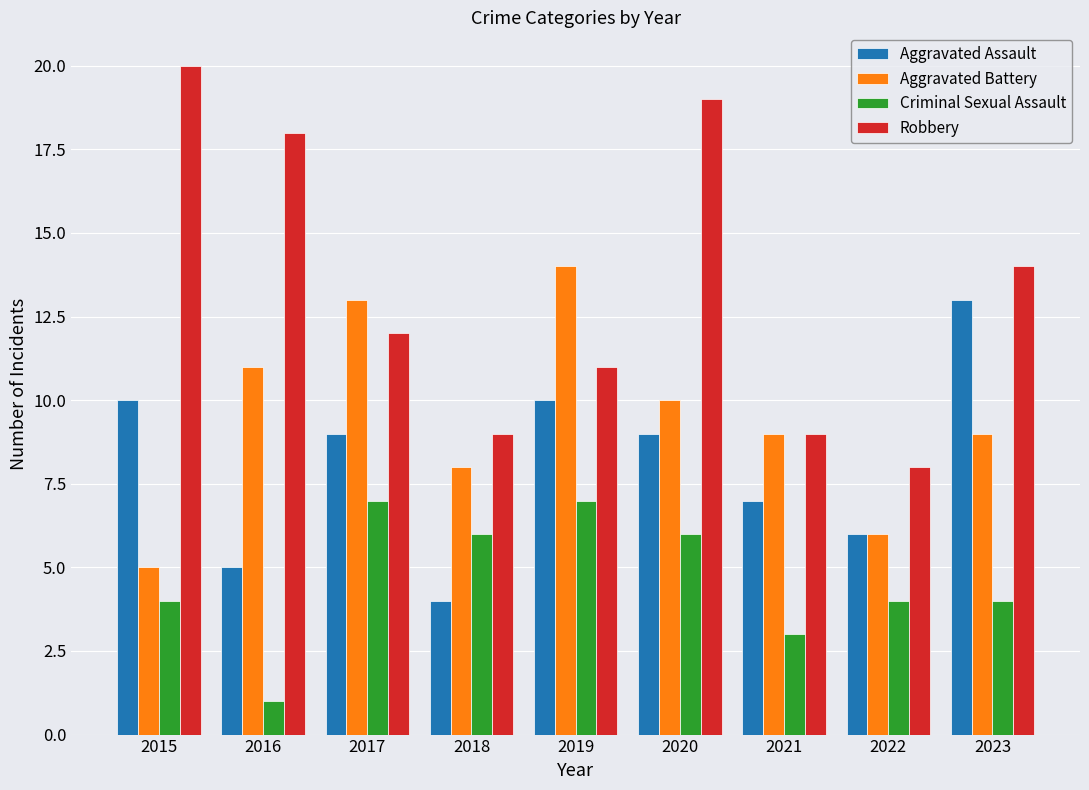

What is the minimum value for Robbery?

8